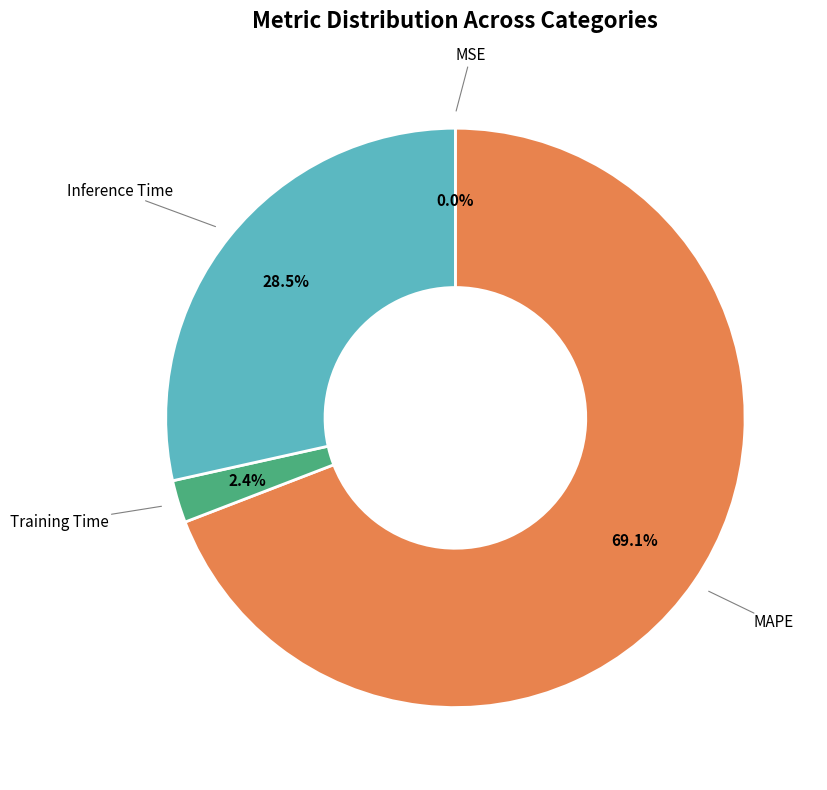

Combined, what portion of the pie is MAPE and Training Time?

71.5%